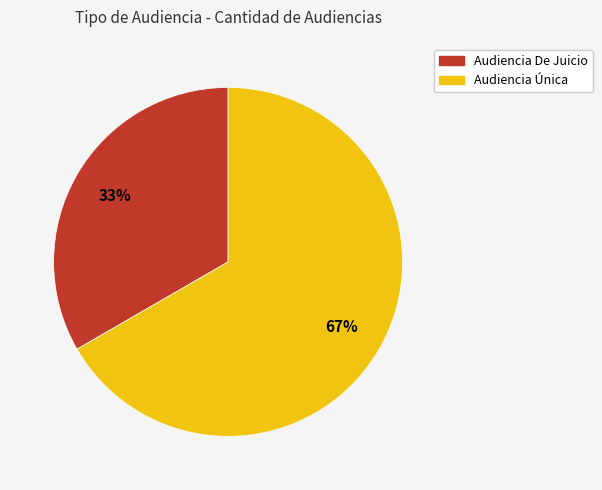

To the nearest percent, what is the average slice percentage?

50%